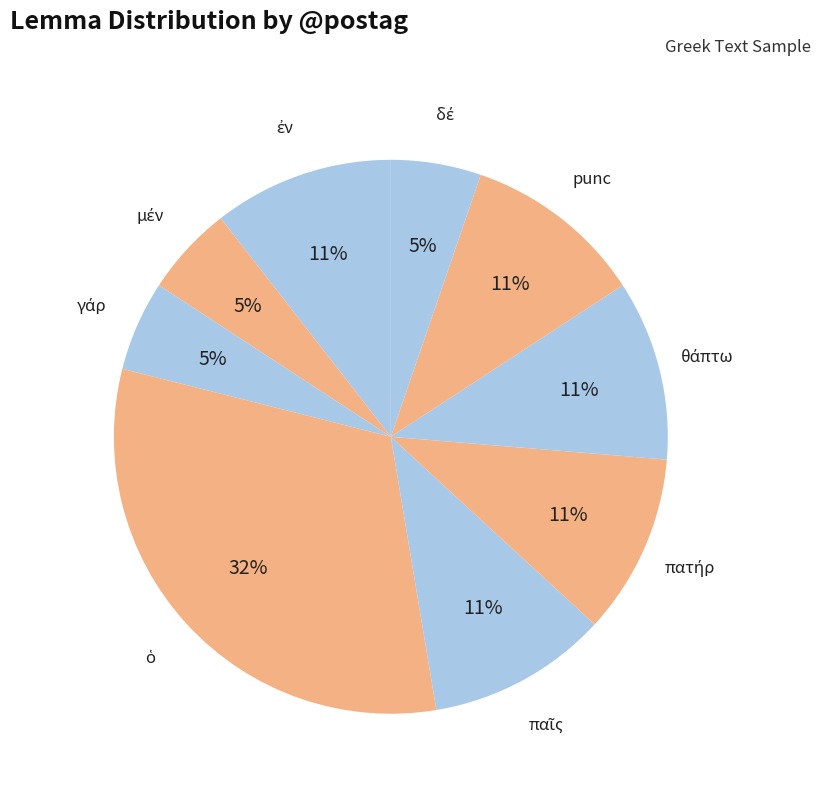

How many segments does this pie chart have?

9